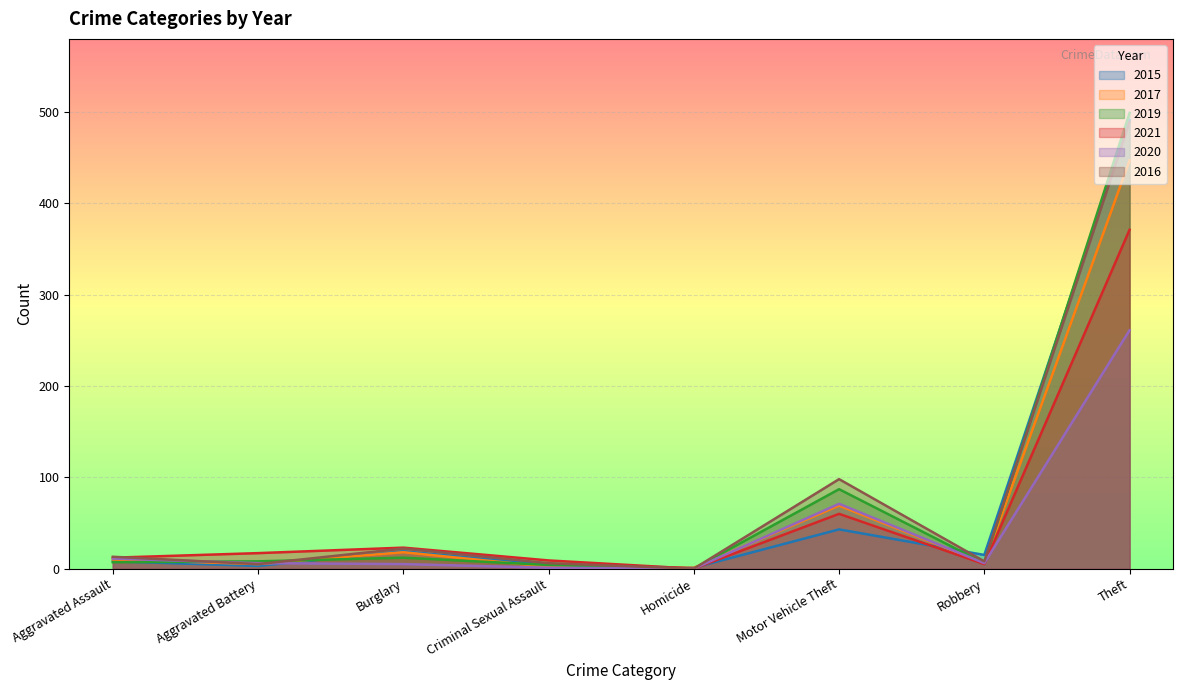

What are all the series names shown in the legend?

2015, 2017, 2019, 2021, 2020, 2016